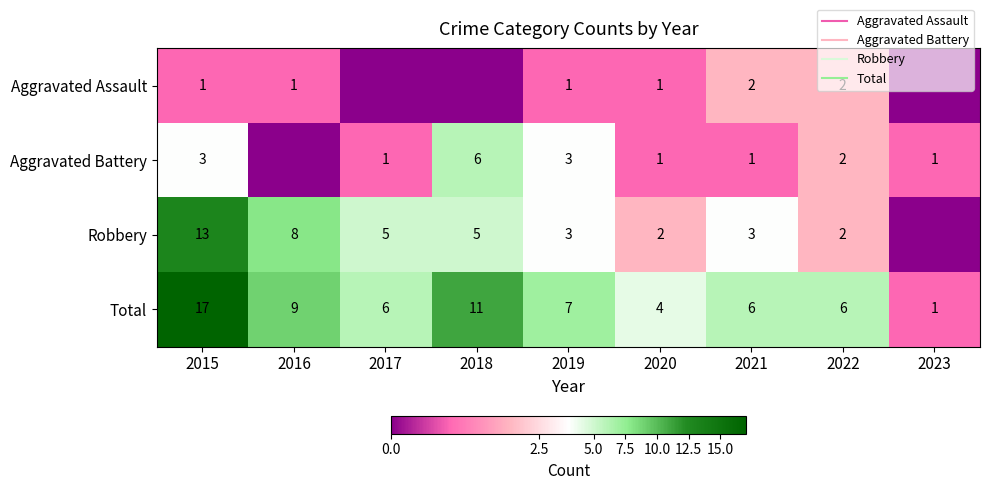

Which series has the largest range (max minus min)?

Total